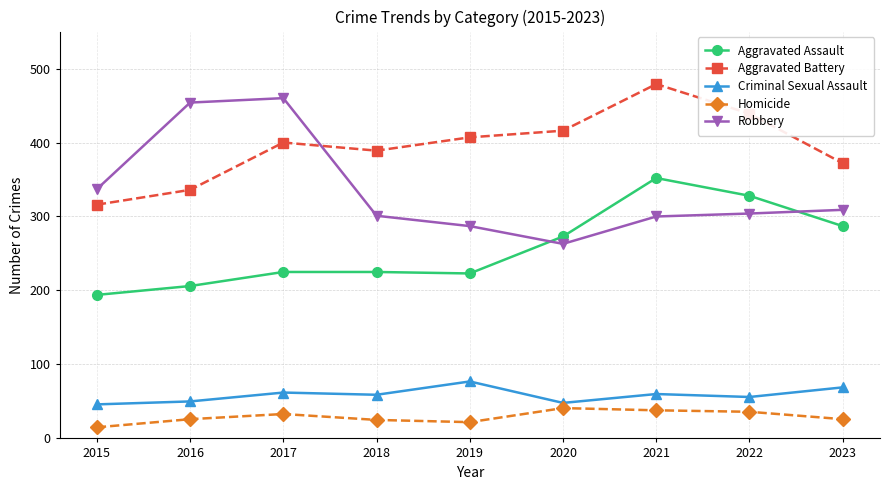

What is the value of the Robbery point at the 4th from the left?

301